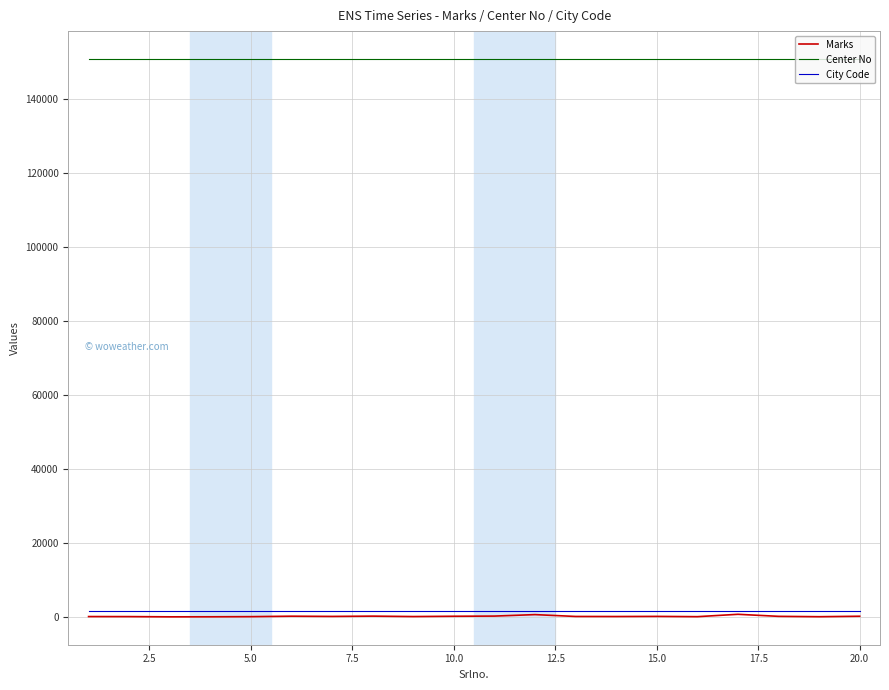

Which series has the largest total across all categories?

Center No